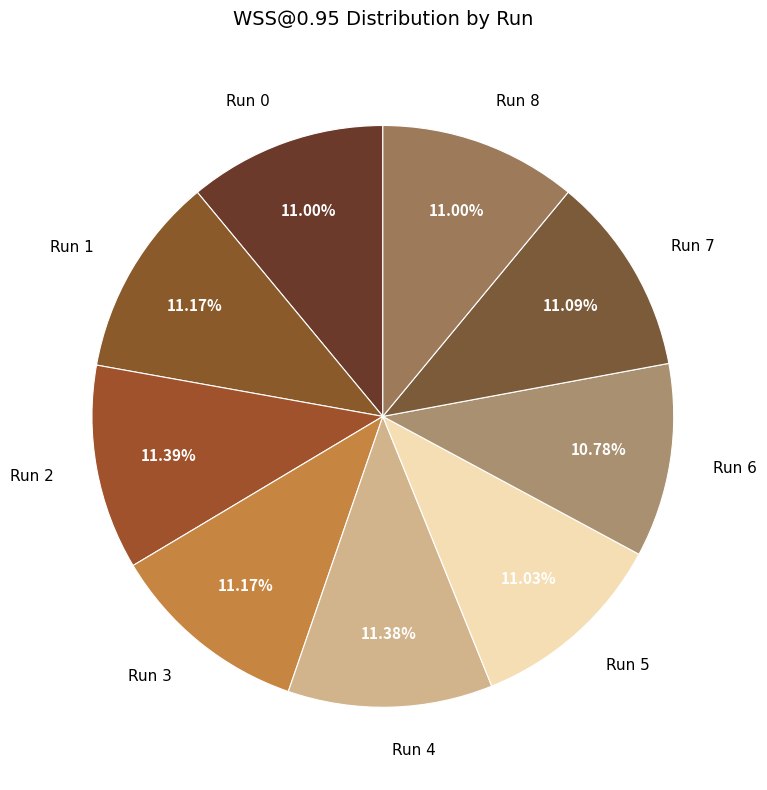

Is there any slice that represents more than half of the pie?

No